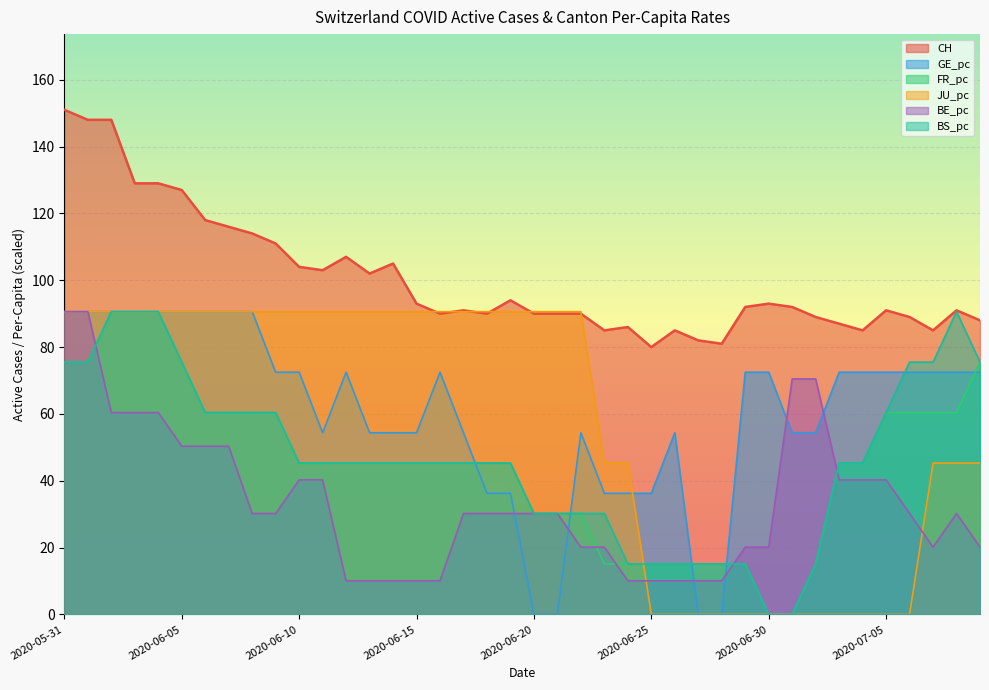

Where do BS_pc and BE_pc first cross each other?

2020-06-01 and 2020-06-02